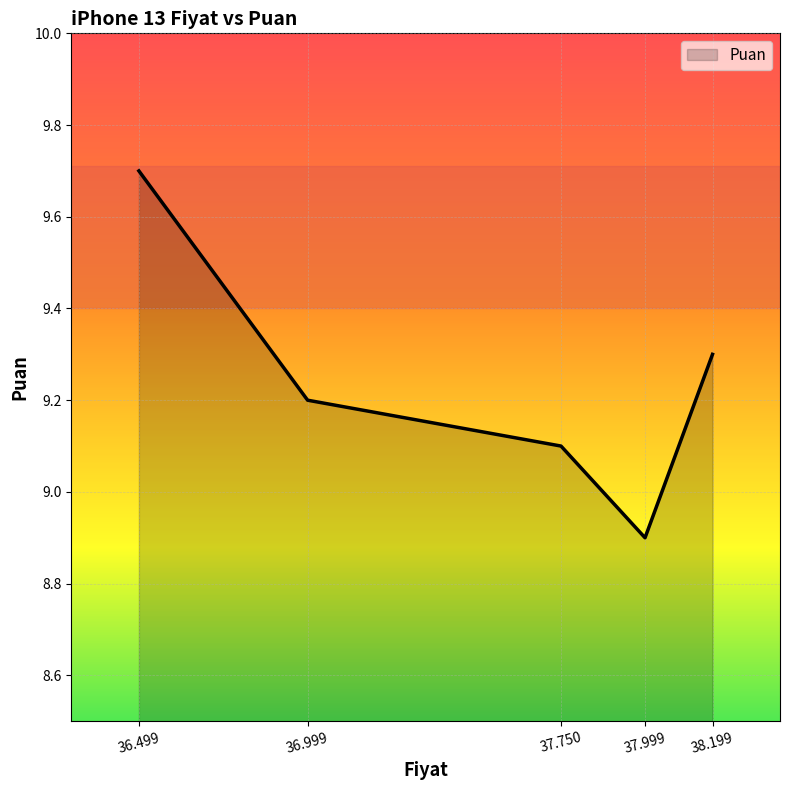

Approximately how many times larger is the value at 36.499 compared to 36.999?

1.1